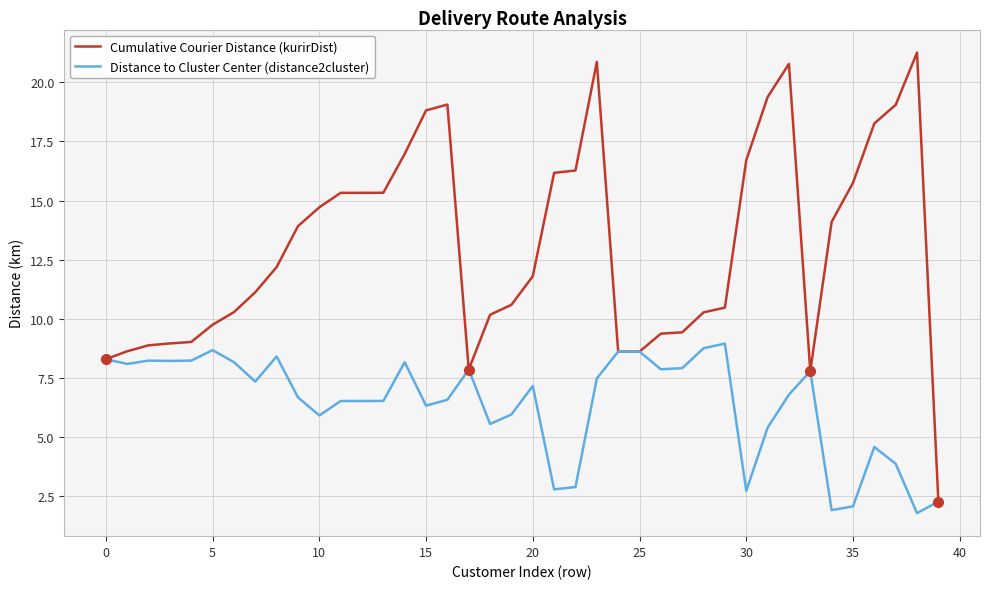

Which series has the largest range (max minus min)?

Cumulative Courier Distance (kurirDist)